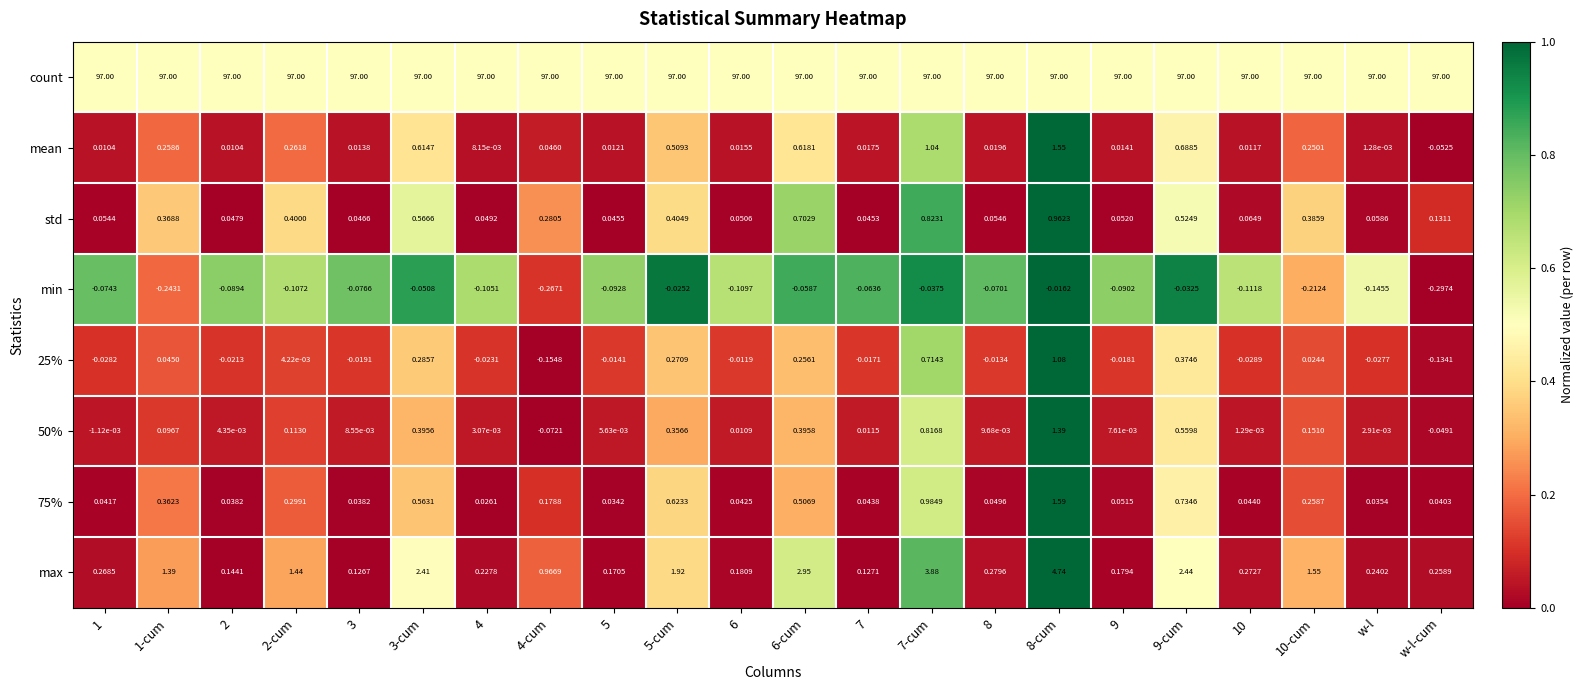

Which series changed the most between 3 and 9-cum?

max